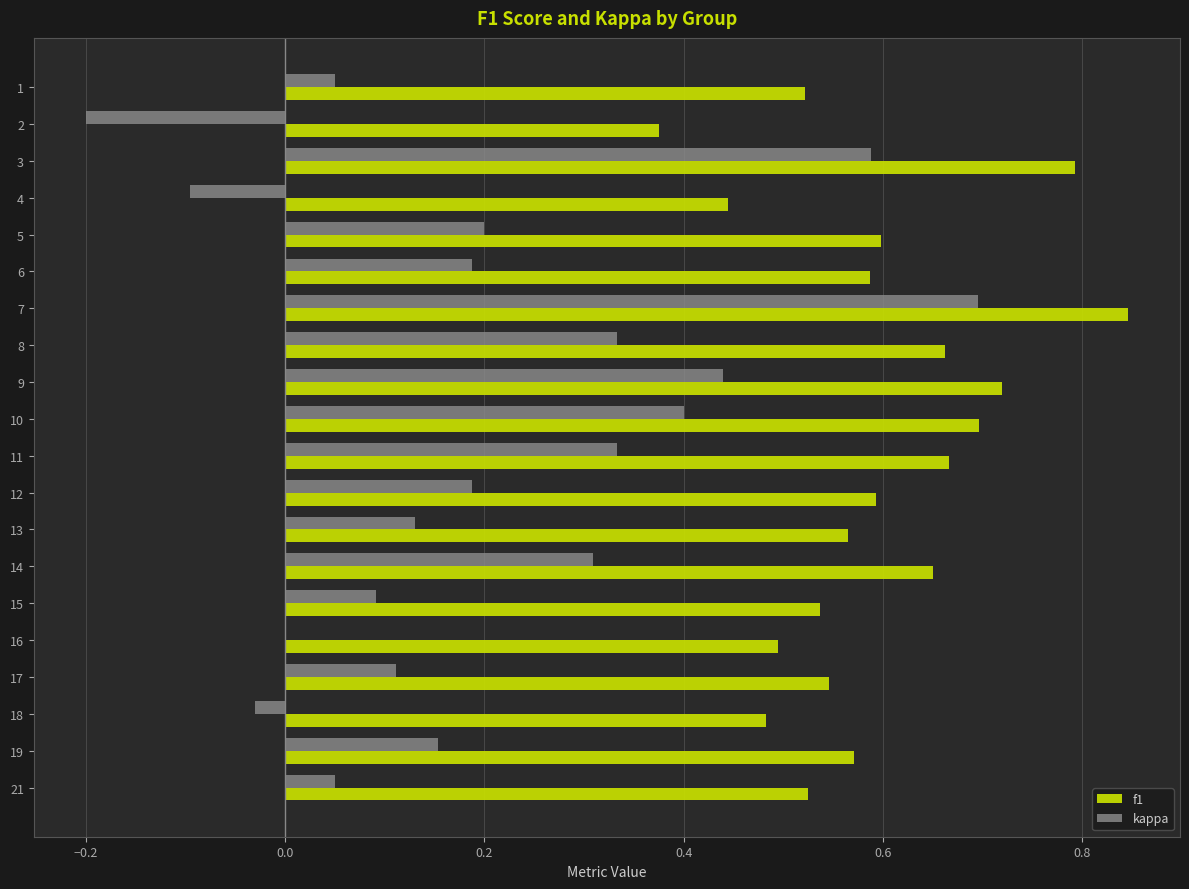

Is the value of kappa at 15 greater than the value of f1 at 1?

No